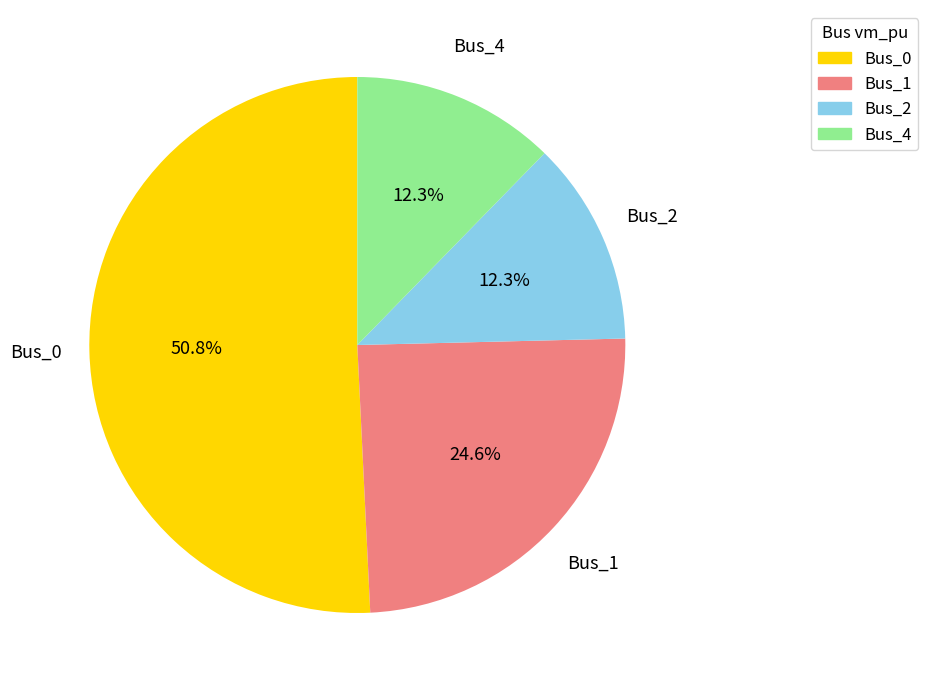

How many slices are in this pie chart?

4